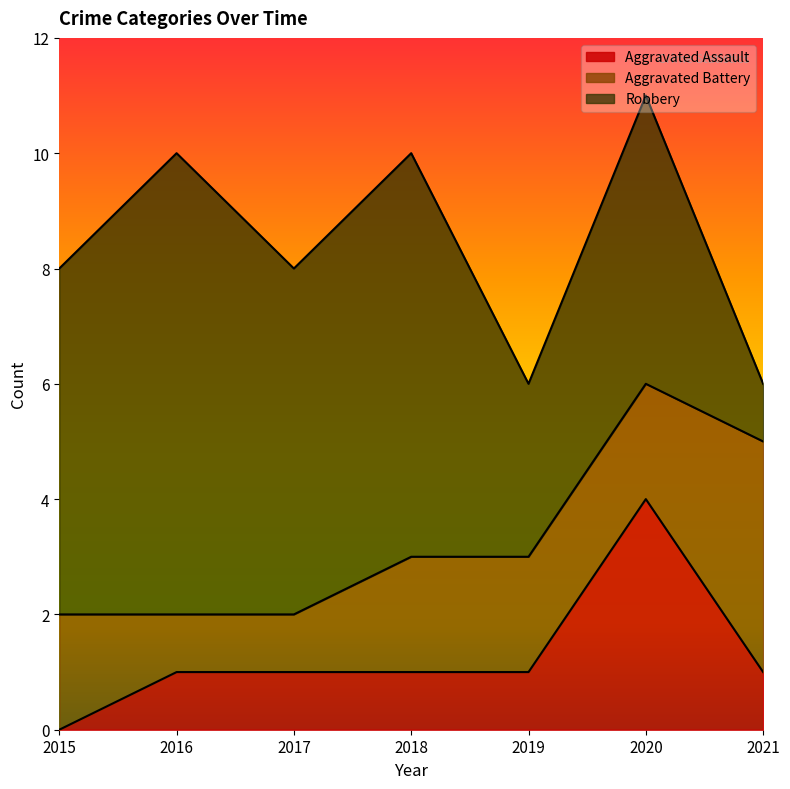

True or false: Aggravated Assault has a value of -2 at 2015.

False